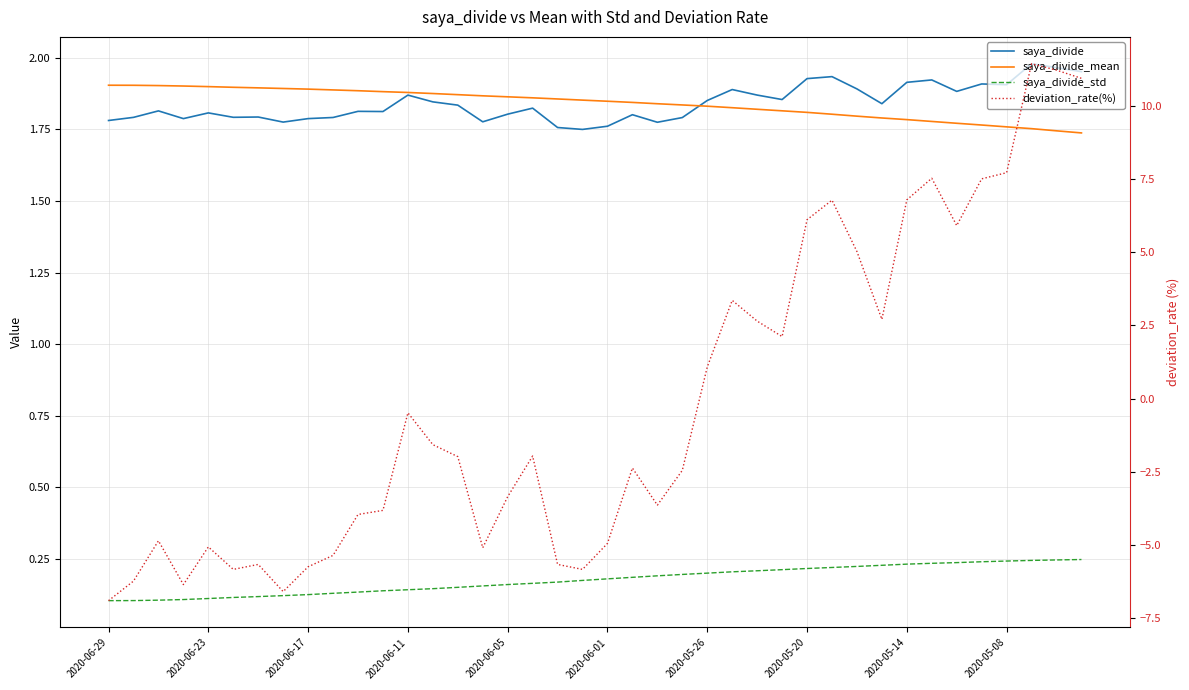

Which series has the largest total across all categories?

saya_divide